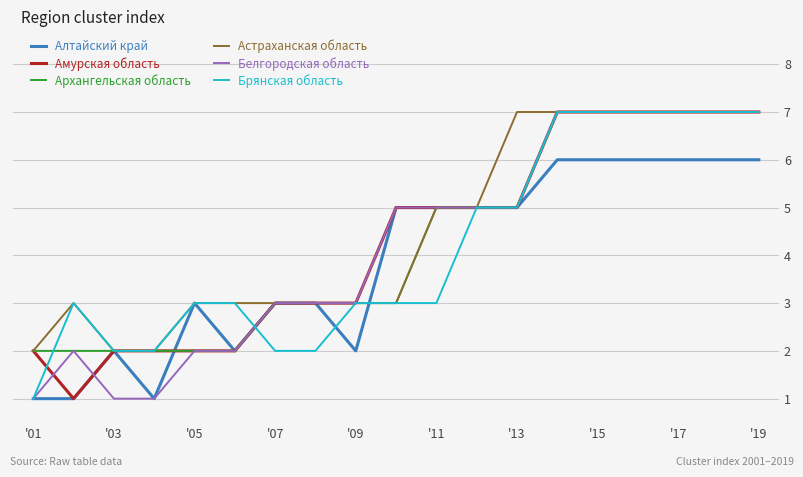

What is the greatest value displayed?

7